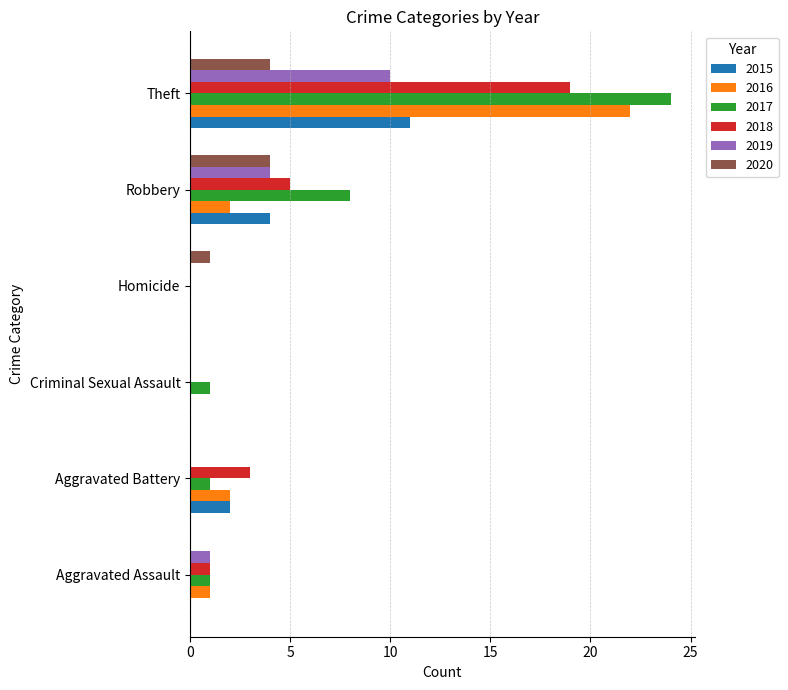

At which category is the sum across all series the highest?

Theft